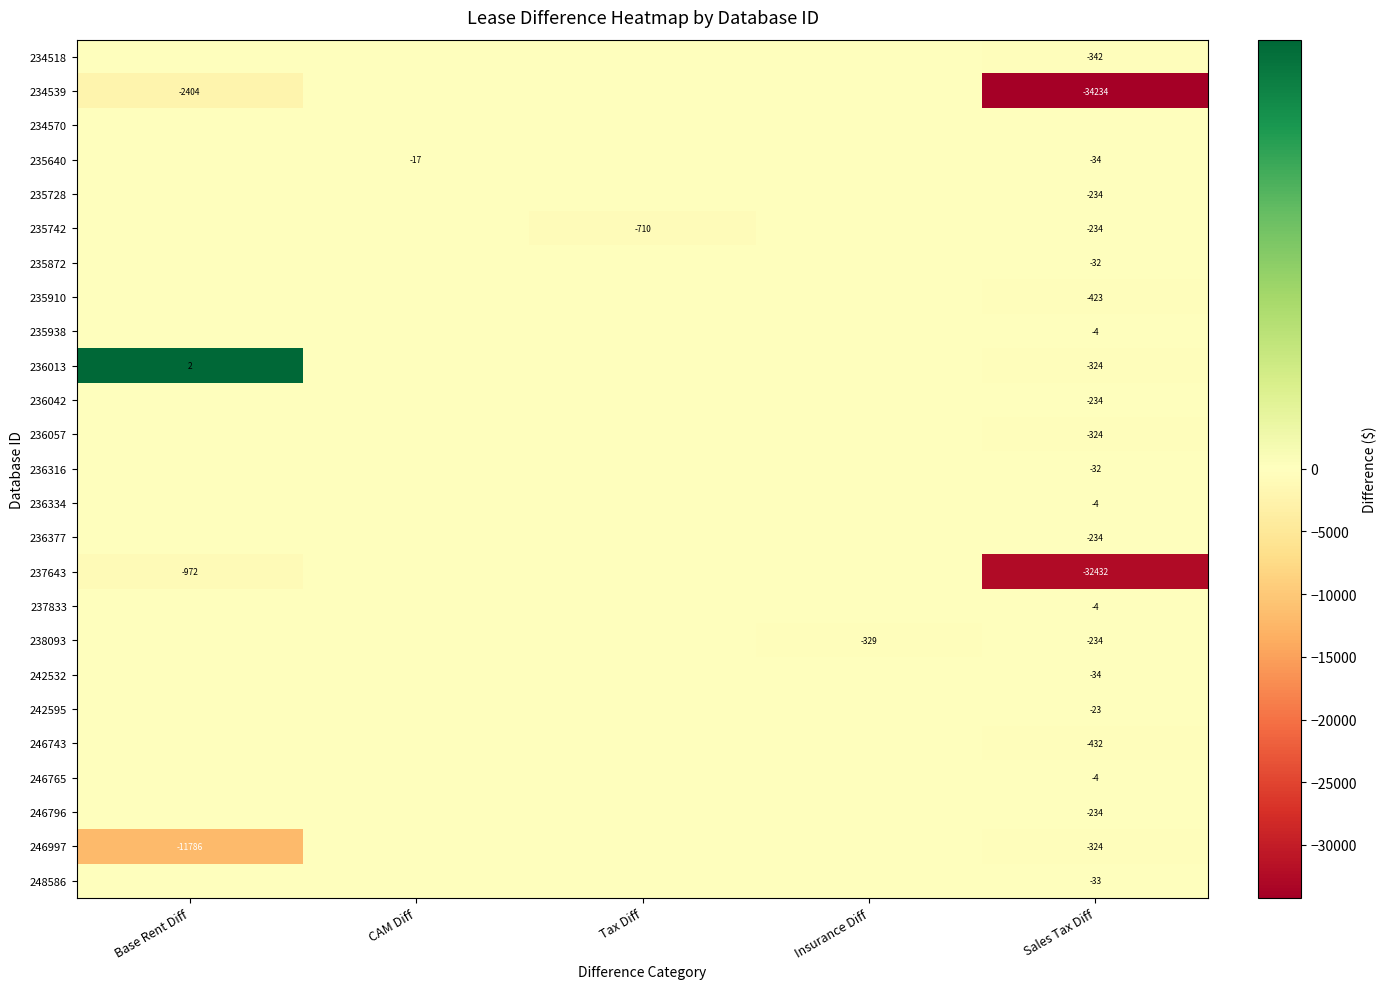

The value of 246765 at Sales Tax Diff is -1. True or false?

False